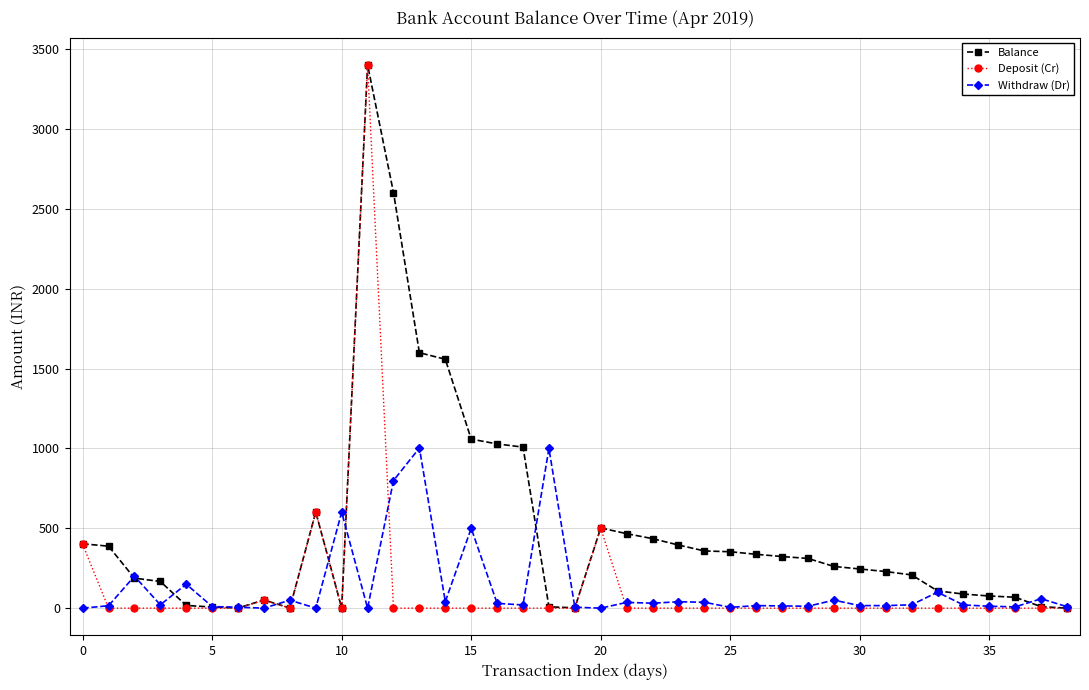

True or false: Withdraw (Dr) has more than 0 points higher than both neighbors.

True